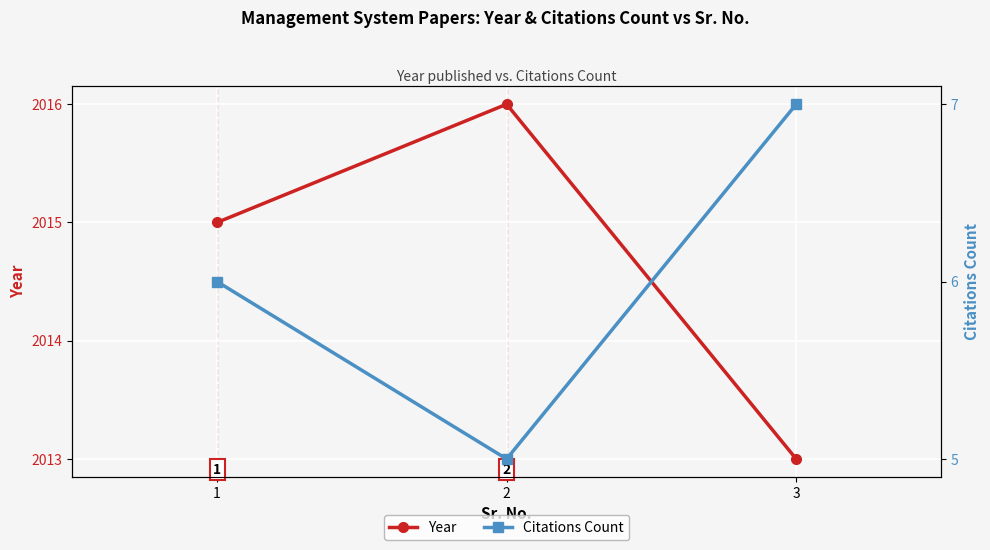

At which label does Citations Count first exceed 6?

3